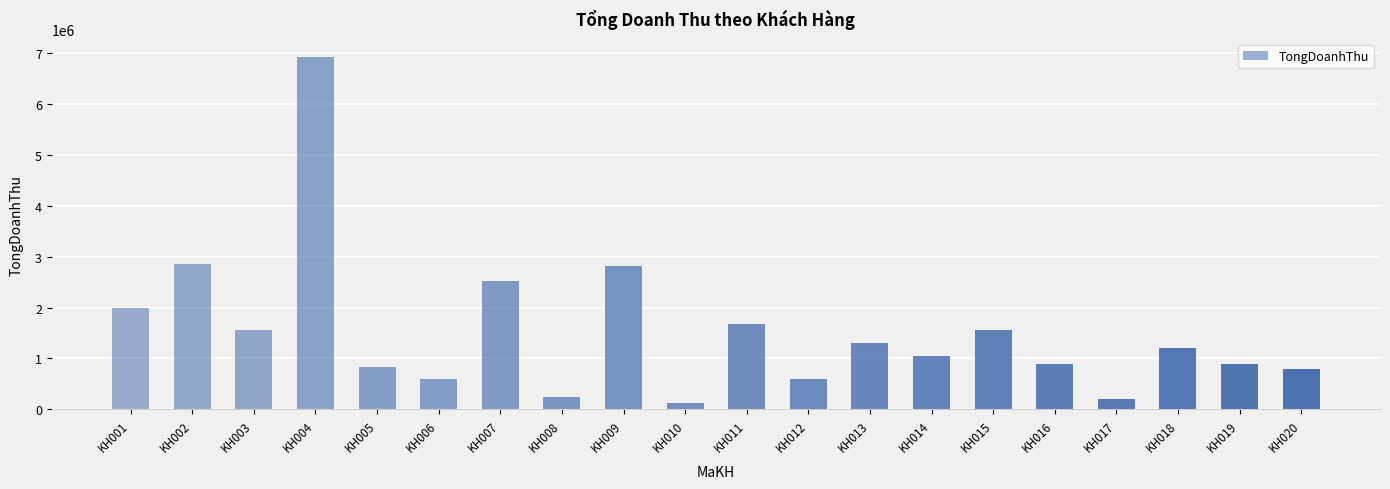

What is the ratio of the value at KH017 to the value at KH009?

0.1